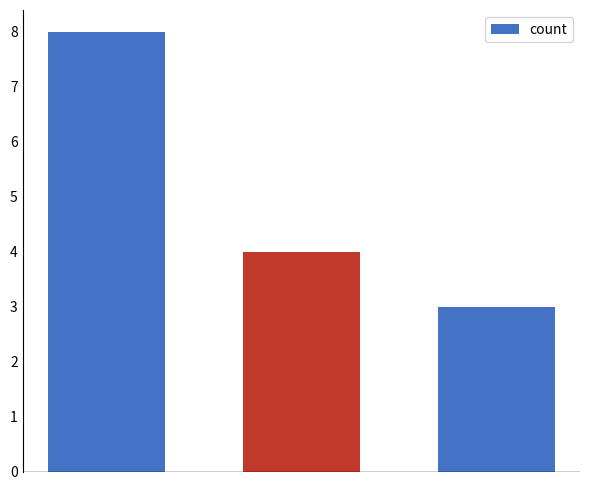

What is the difference between the maximum and second lowest values?

4